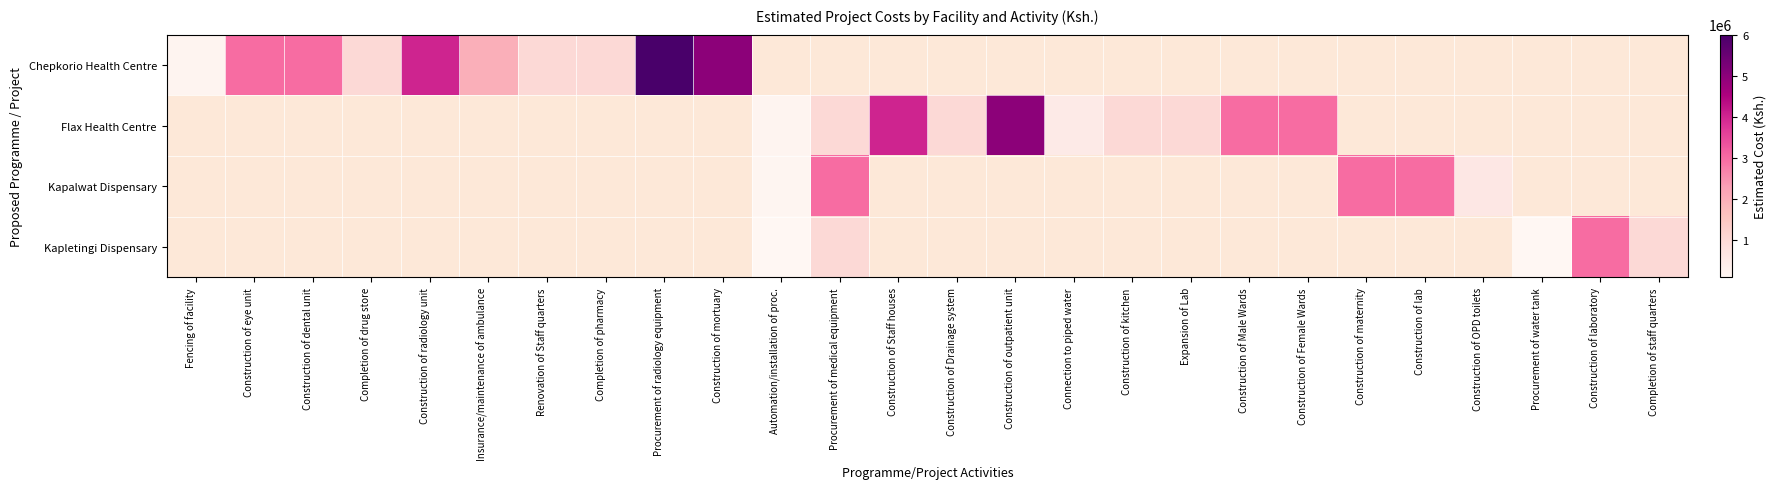

The Flax Health Centre series shows 1384879.2 at Construction of Staff houses. True or false?

False